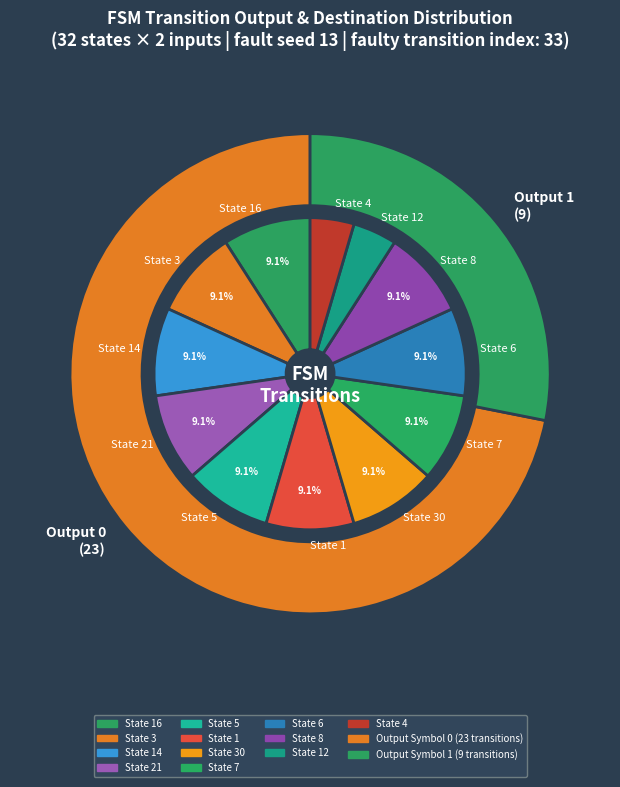

Is State 0-a the majority of the pie?

No